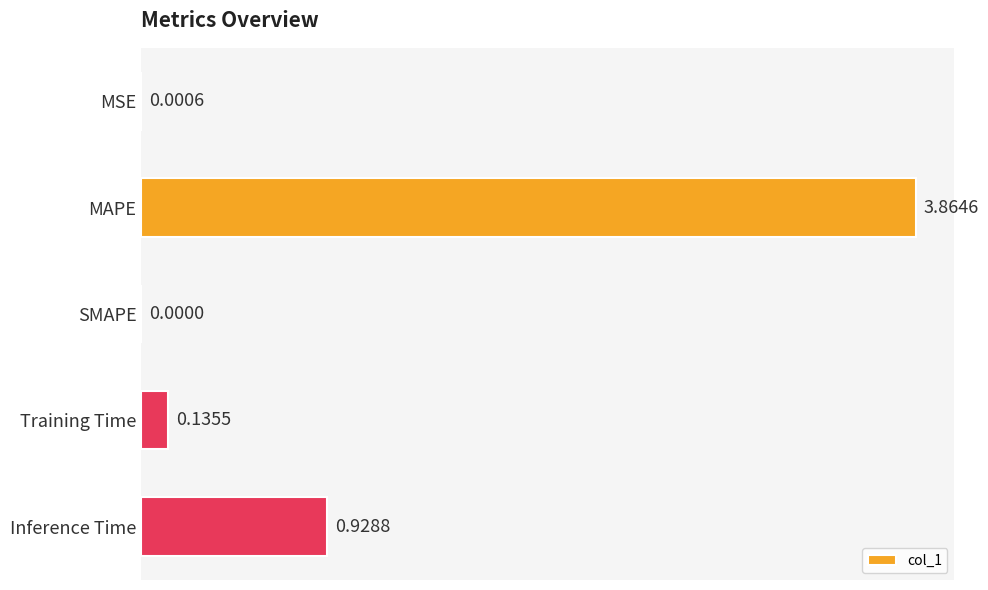

Count the number of categories in the chart.

5